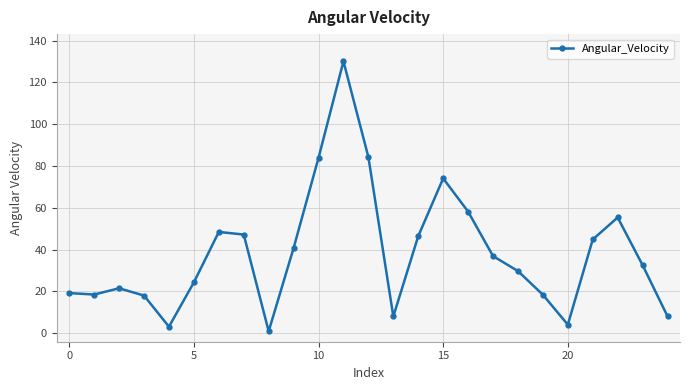

What is the minimum value shown in the chart?

0.9